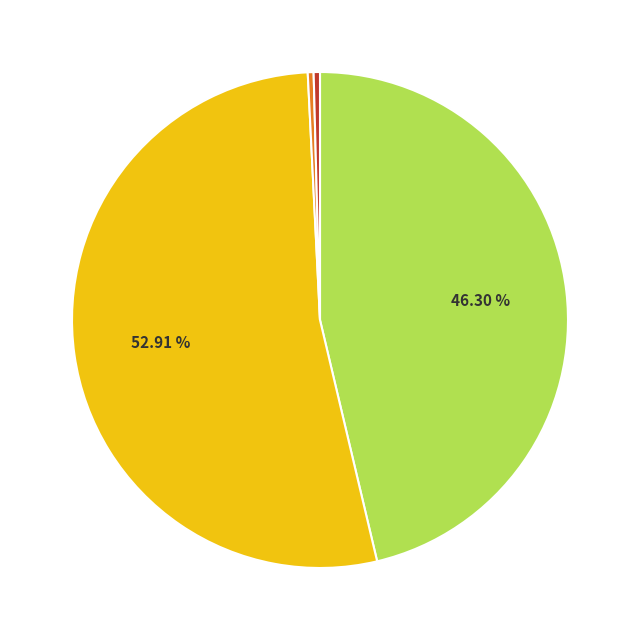

Does any single category account for the majority?

Yes